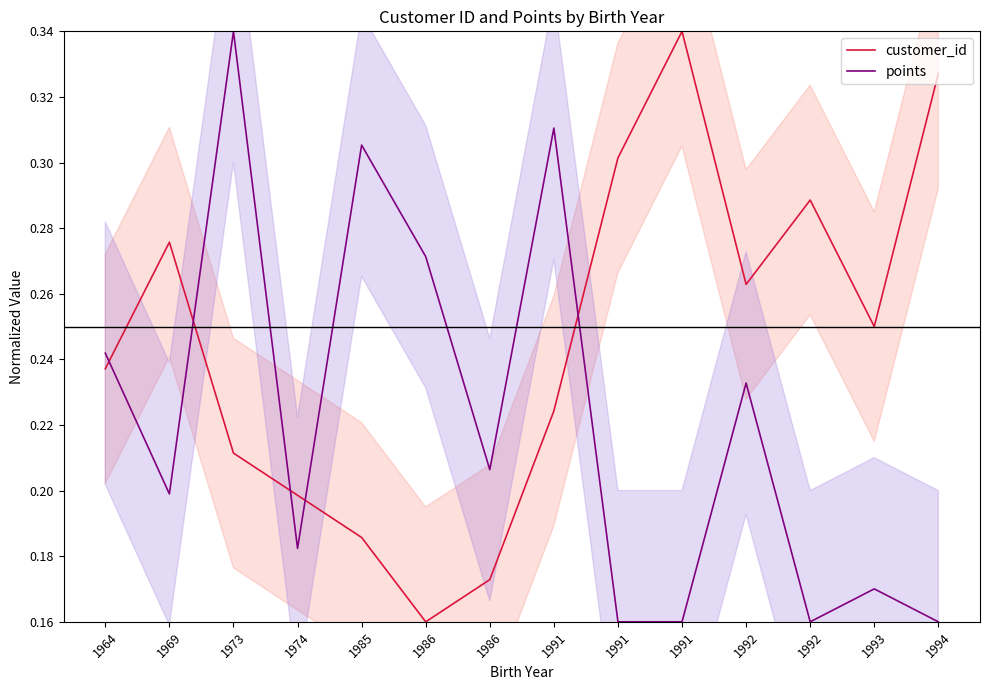

How many lines are shown in the chart?

2